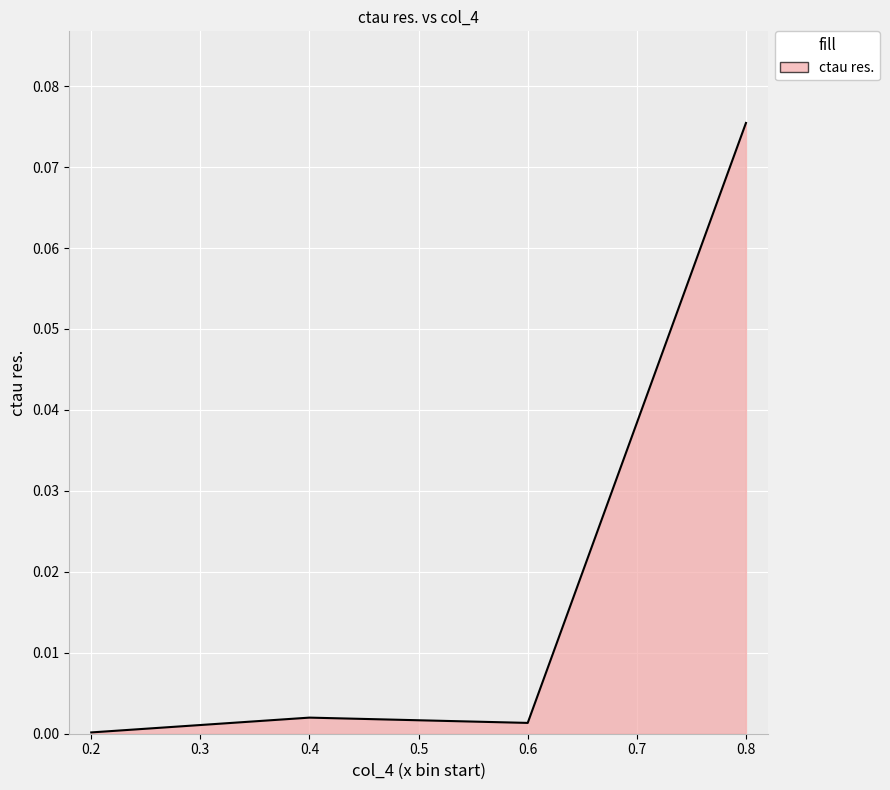

The value at 0.2 is 0.0. True or false?

True